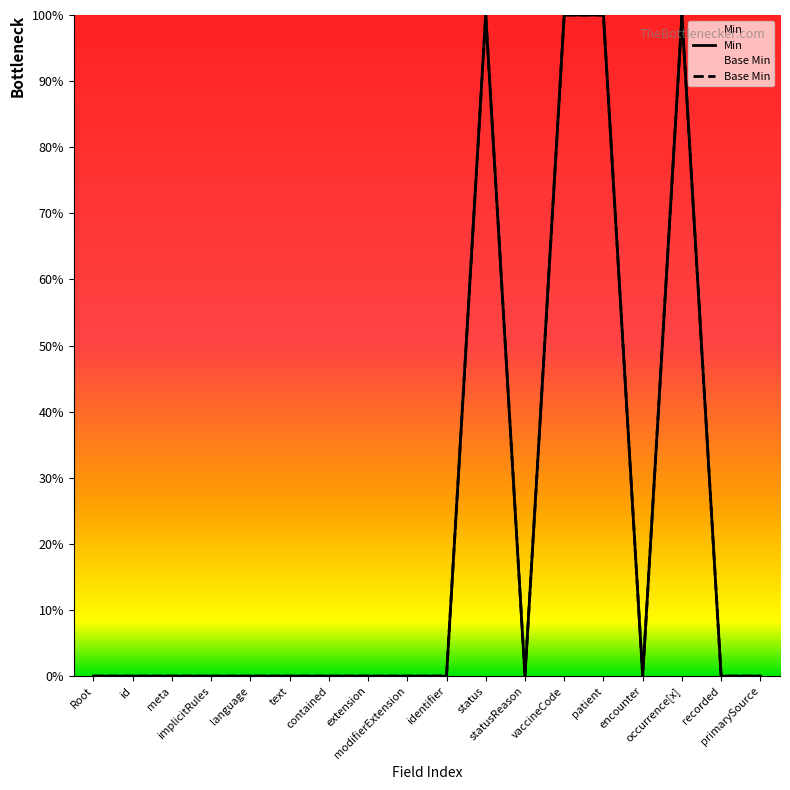

Reading left to right, extract all data points from this chart.

Min: 0	0	0	0	0	0	0	0	0	0	1	0	1	1	0	1	0	0
Base Min: 0	0	0	0	0	0	0	0	0	0	1	0	1	1	0	1	0	0